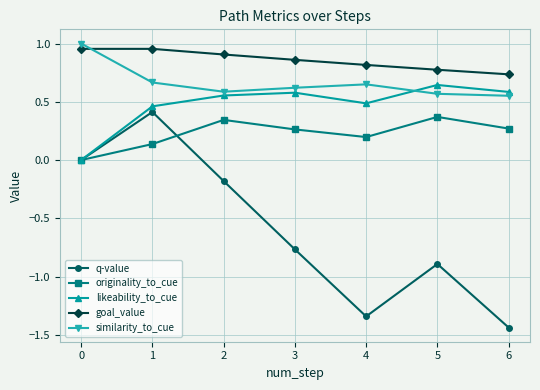

Which series has the largest range (max minus min)?

q-value